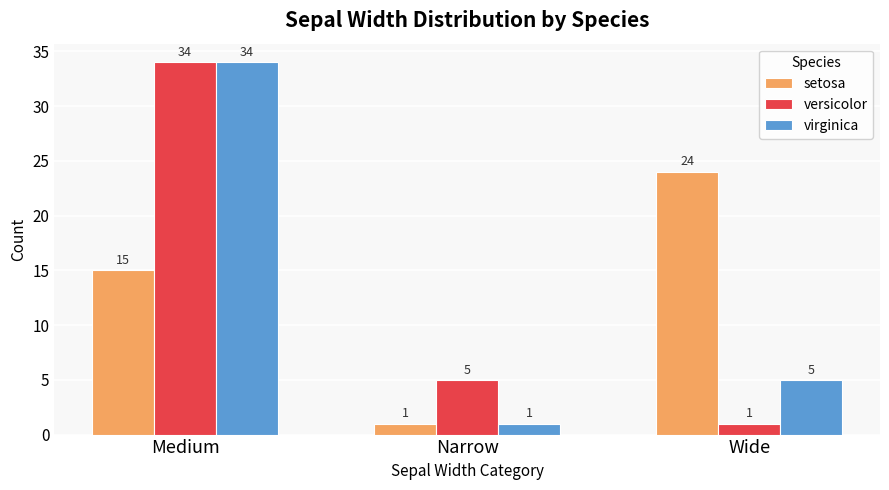

How many distinct data groups are displayed?

3